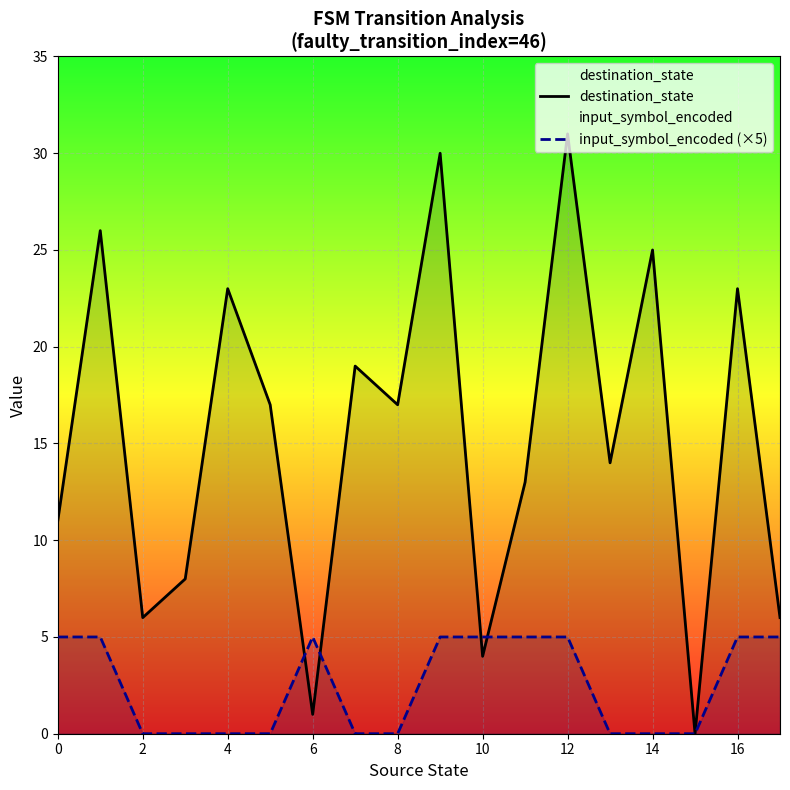

Rank the series by their average value, from lowest to highest.

input_symbol_encoded (×5), destination_state